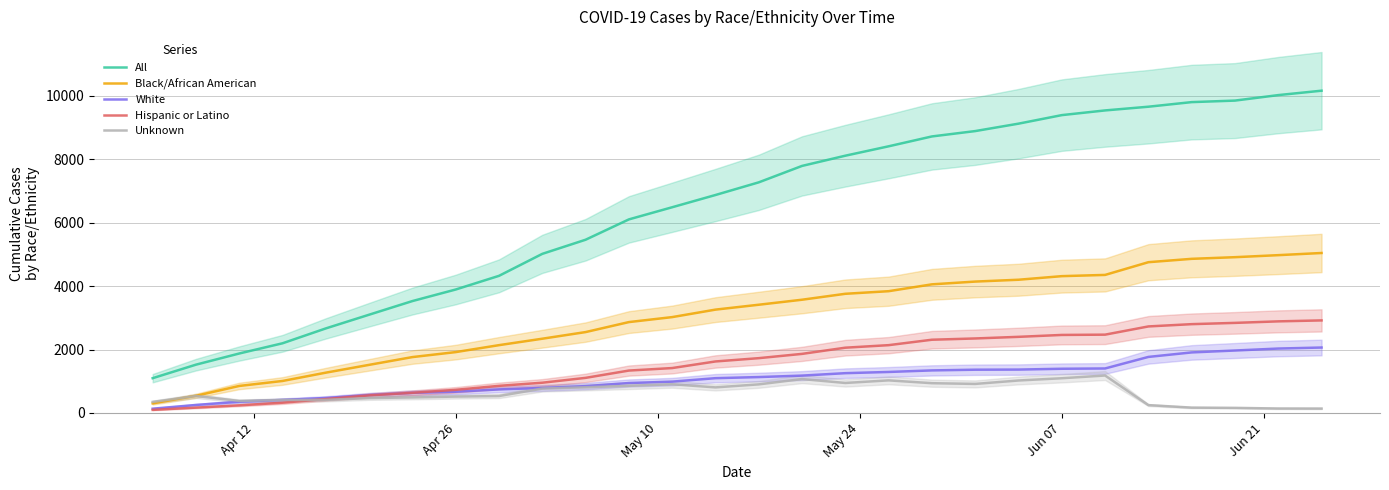

List the series in order of their peak value, lowest first.

Unknown, White, Hispanic or Latino, Black/African American, All